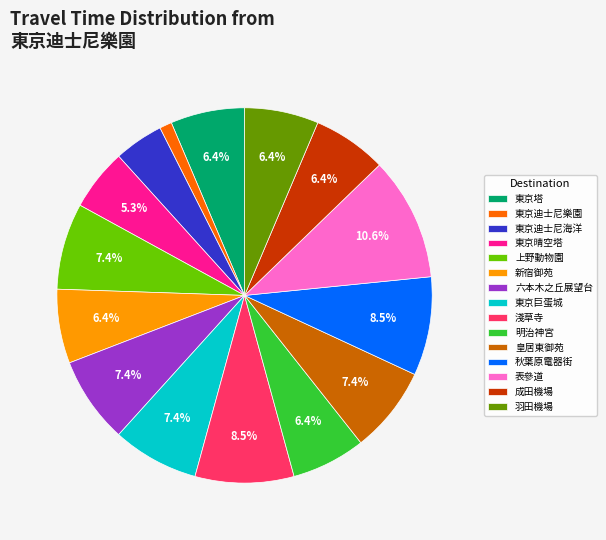

Does 東京迪士尼樂園 account for over 50% of the chart?

No